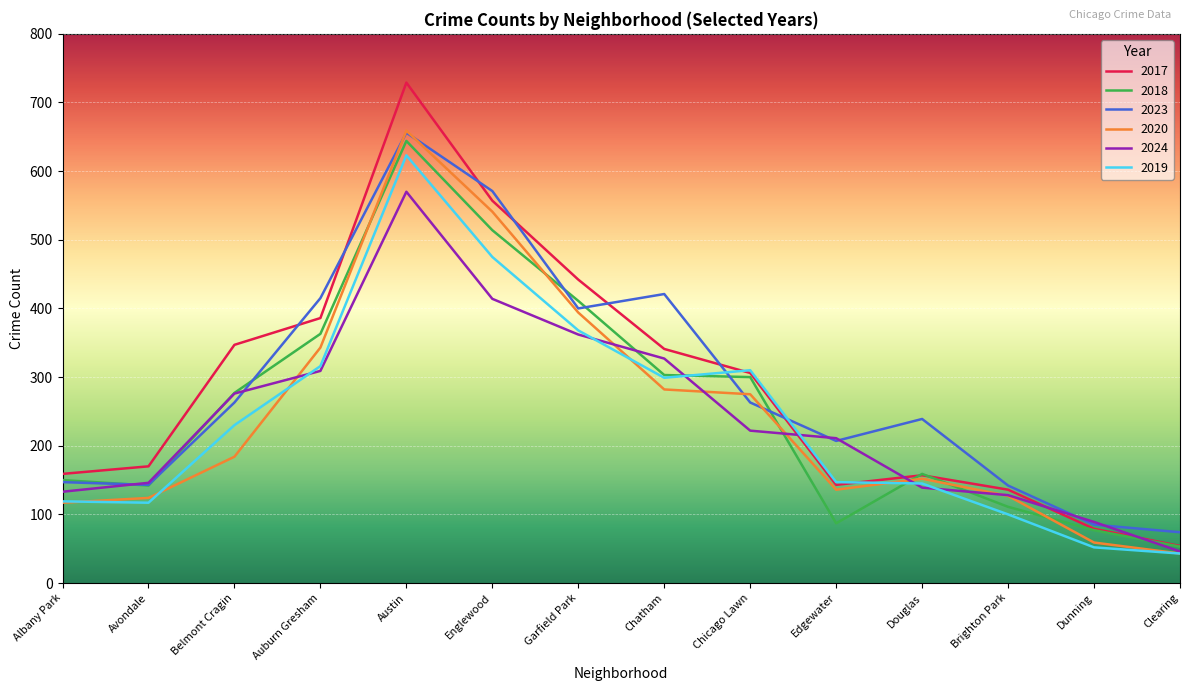

What is the total value across all series at Chatham?

1973